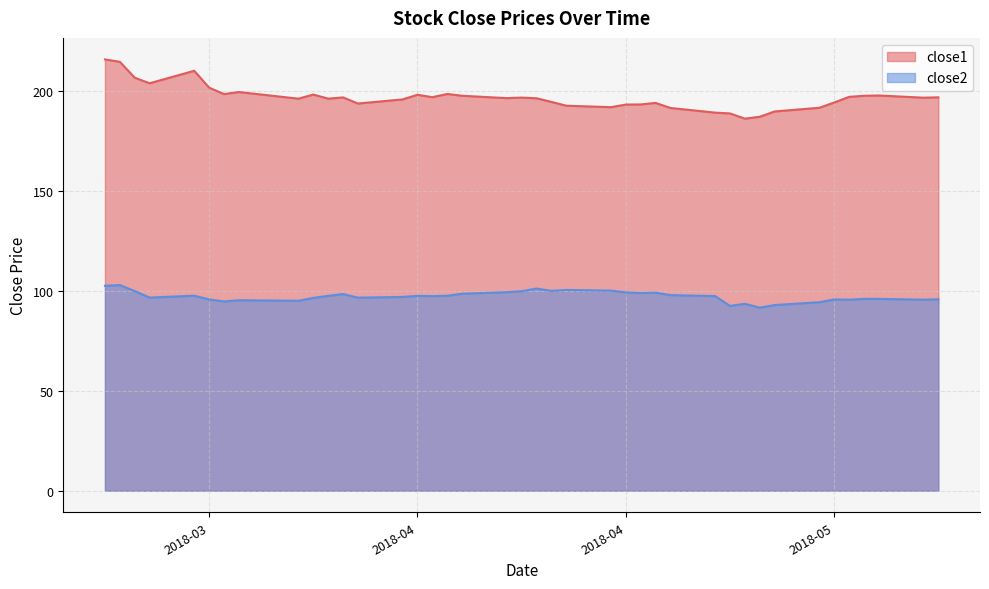

How many lines are shown in the chart?

2